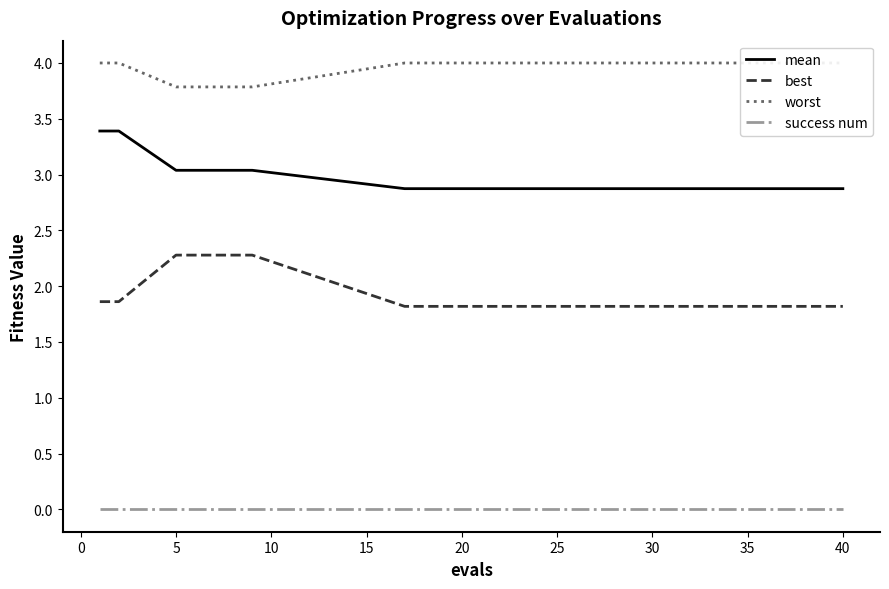

What is the value of the best point at the 3rd from the left?

2.3